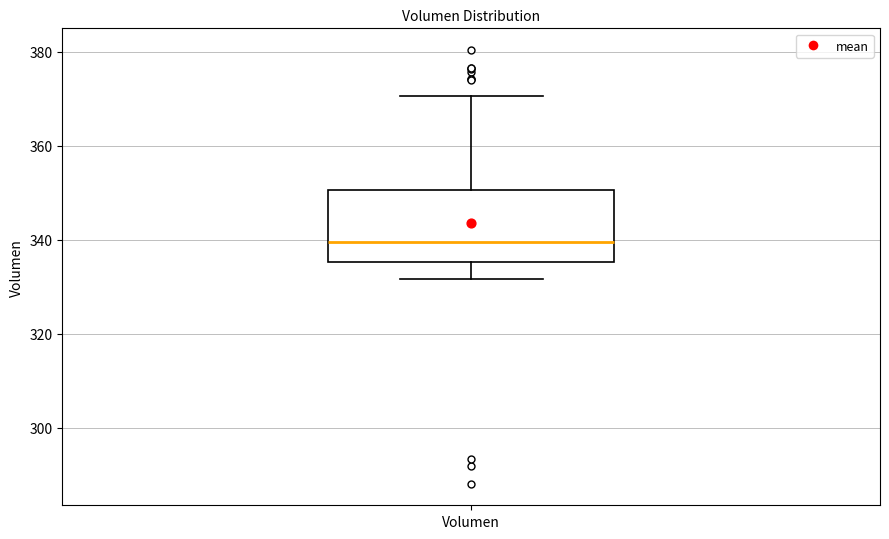

Read this box plot against the y-axis: the position of the median line, the range covered by the box, and the ends of both whiskers. The values are not printed on the chart, so give them approximately, as read against the axis.

median 340, box 336 to 350, whiskers 332 to 370